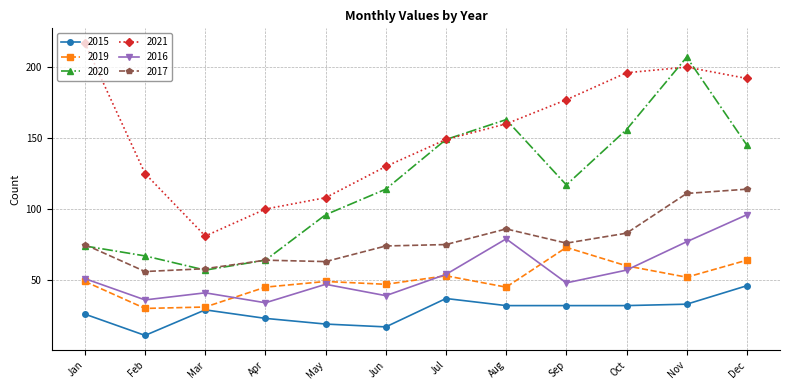

Reading left to right, list all the values displayed in this chart.

2015: 26	11	29	23	19	17	37	32	32	32	33	46
2019: 49	30	31	45	49	47	53	45	73	60	52	64
2020: 74	67	57	64	96	114	149	163	117	156	207	145
2021: 217	125	81	100	108	130	149	160	177	196	200	192
2016: 51	36	41	34	47	39	54	79	48	57	77	96
2017: 75	56	58	64	63	74	75	86	76	83	111	114